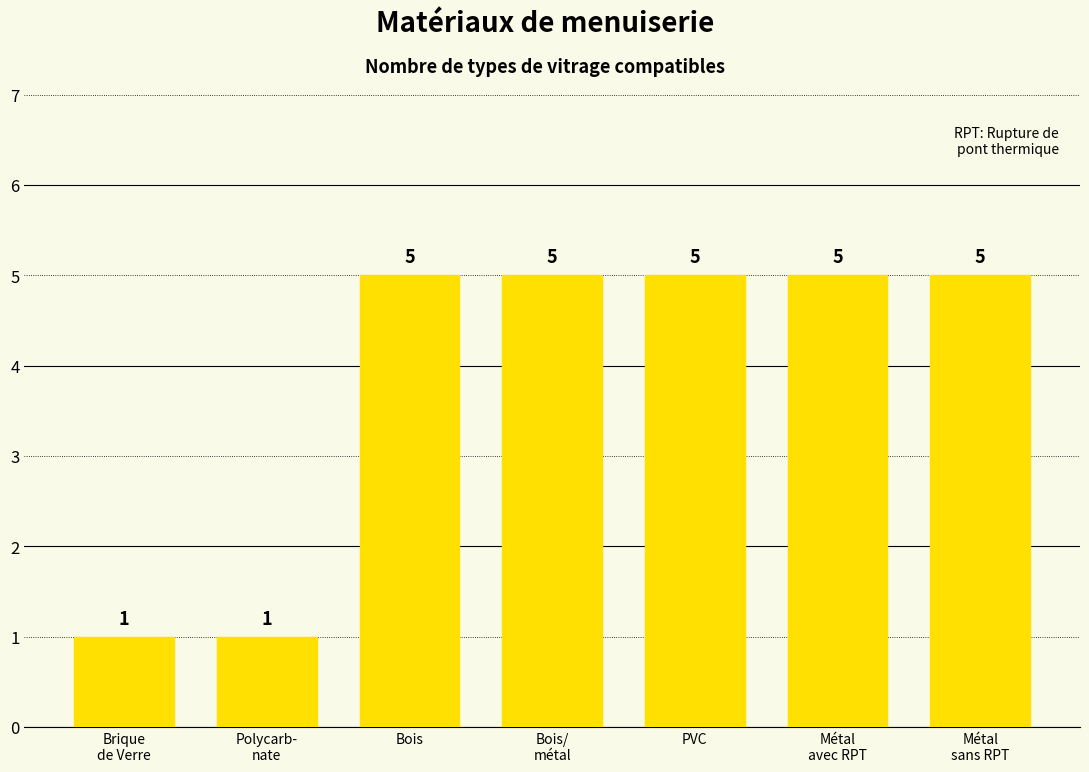

The value at Bois/
métal is 5. True or false?

True